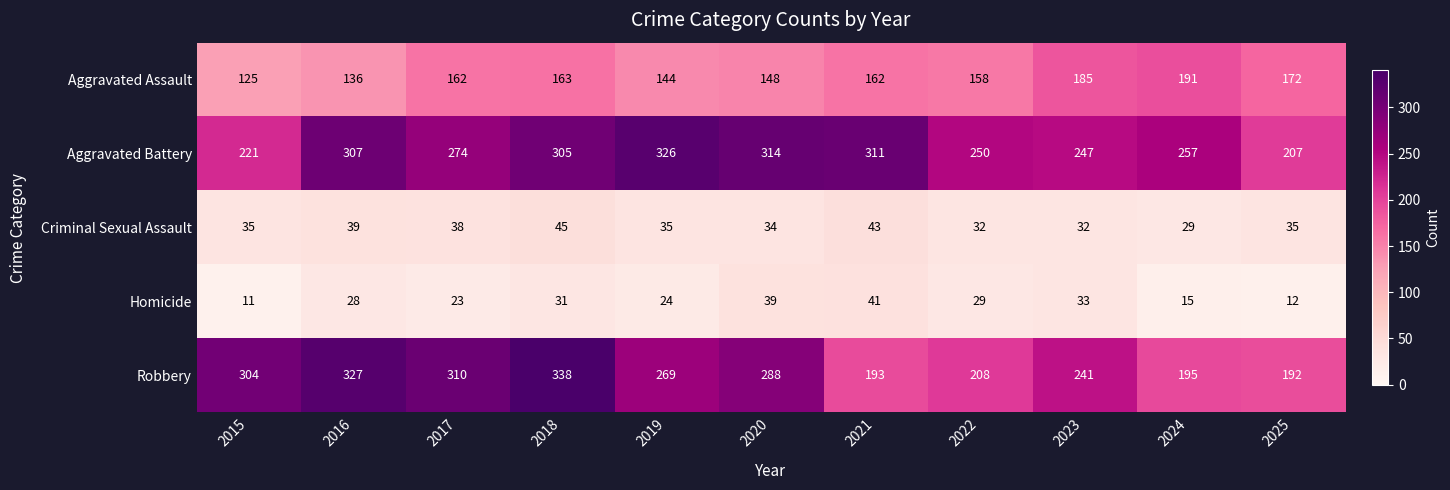

Is the value of Homicide at 2025 greater than the value of Robbery at 2015?

No